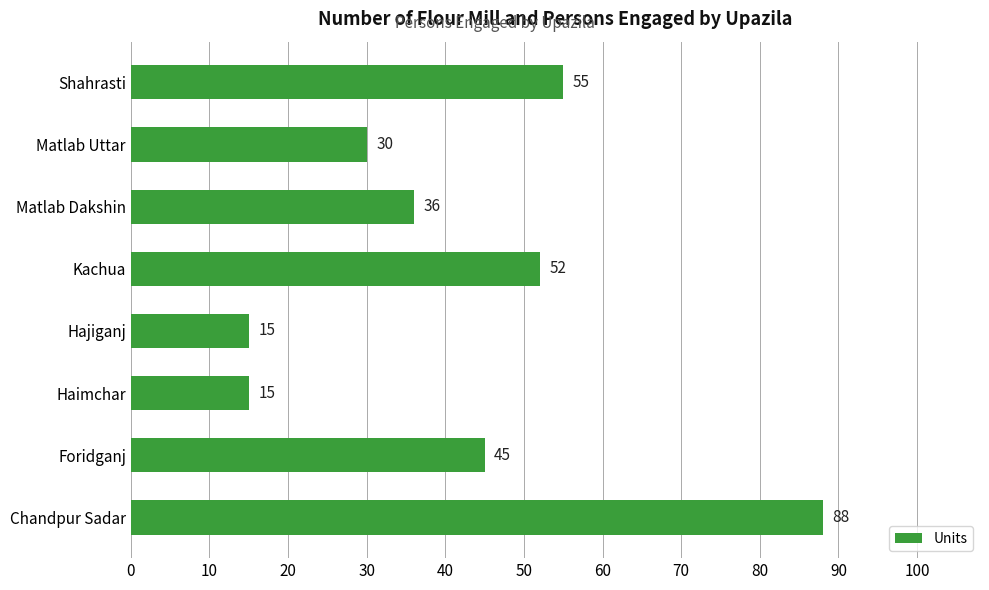

What is the change in value from Haimchar to Matlab Dakshin?

+21